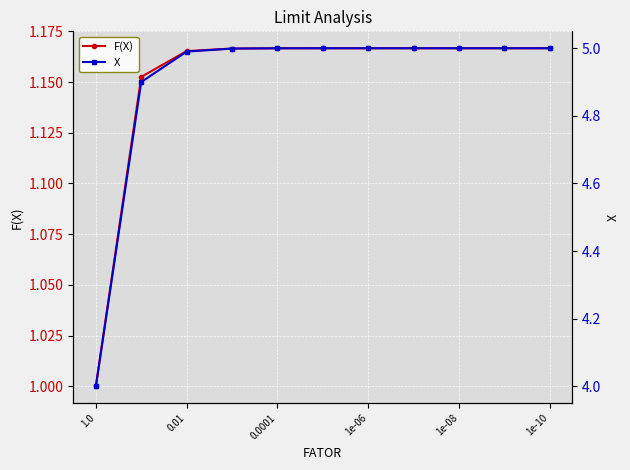

Which series has the largest range (max minus min)?

X